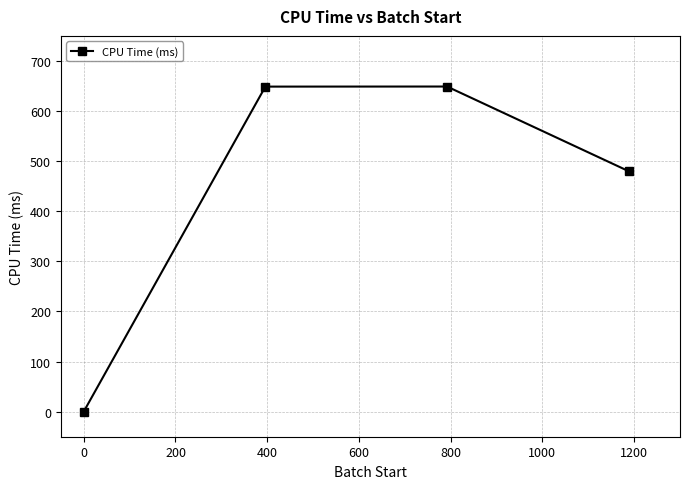

True or false: the data has more than 1 interior local peaks.

False